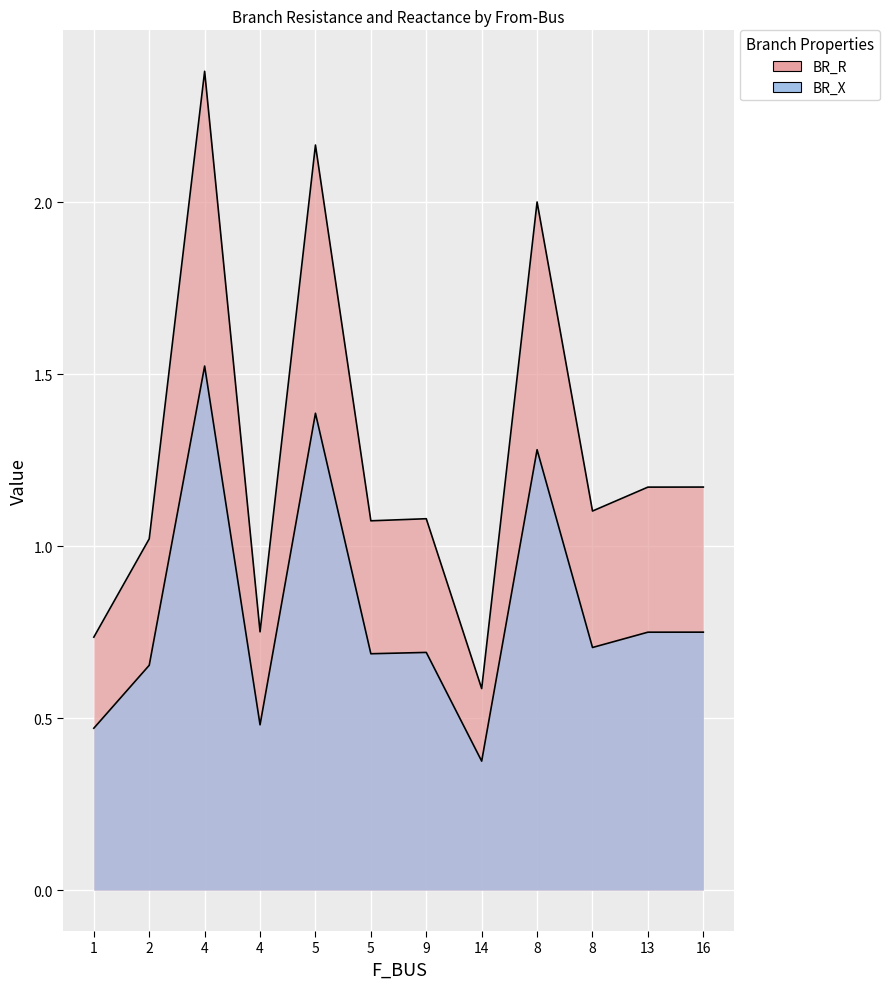

What is the maximum value for BR_X?

1.5